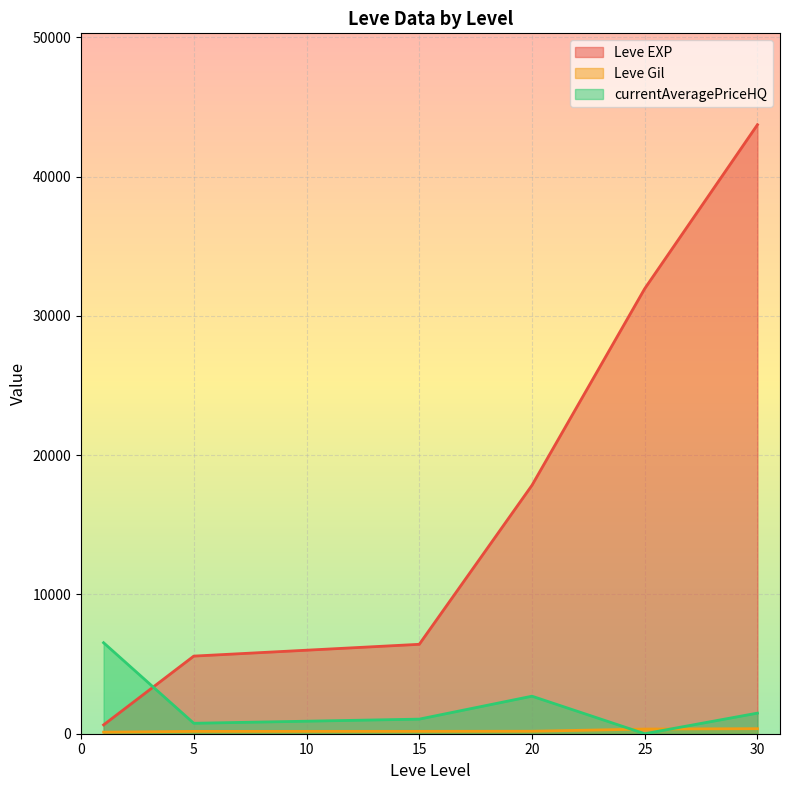

Where is Leve EXP nearest to the value 34050?

25